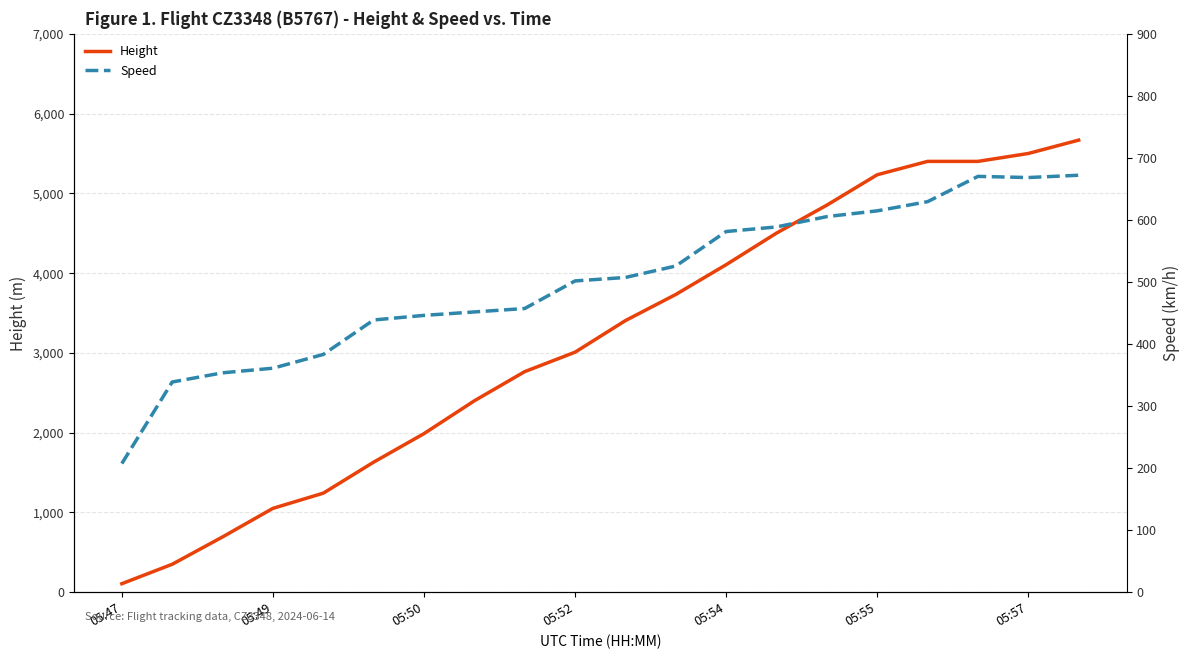

Rank the series at 17 from highest to lowest value.

Height, Speed